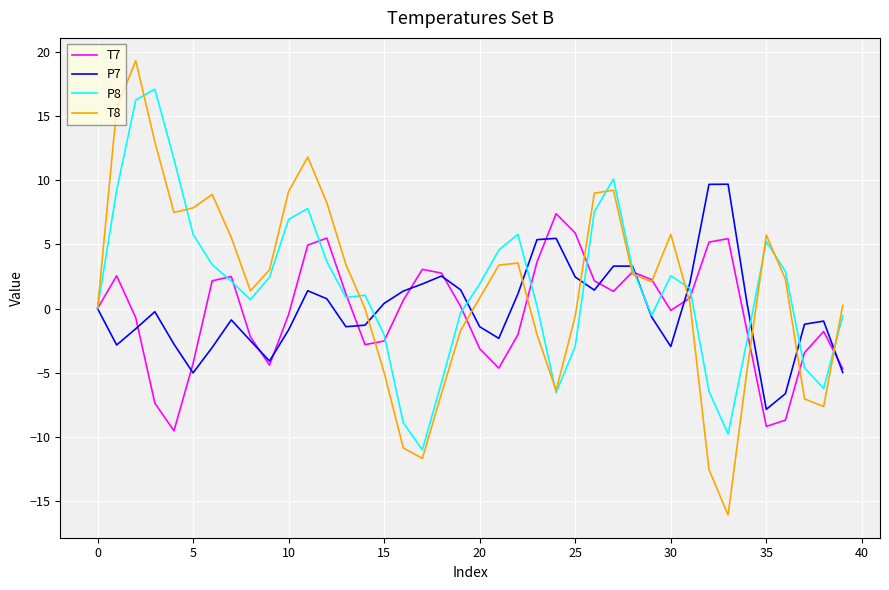

What is the highest value of the T8 series?

19.3